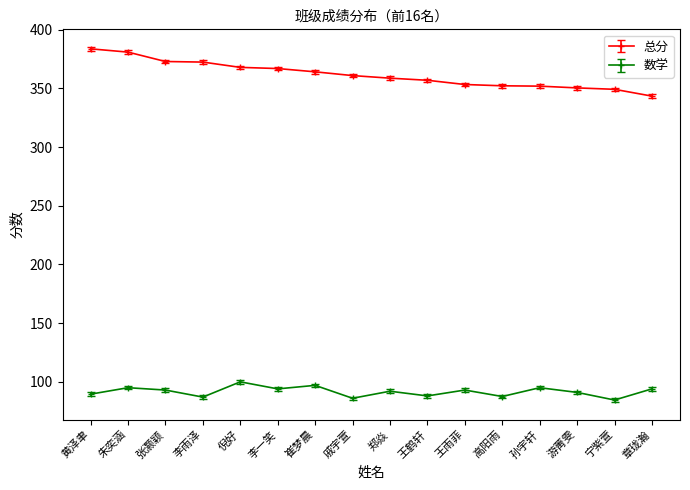

What is the label of the 11th point from the right?

李一笑